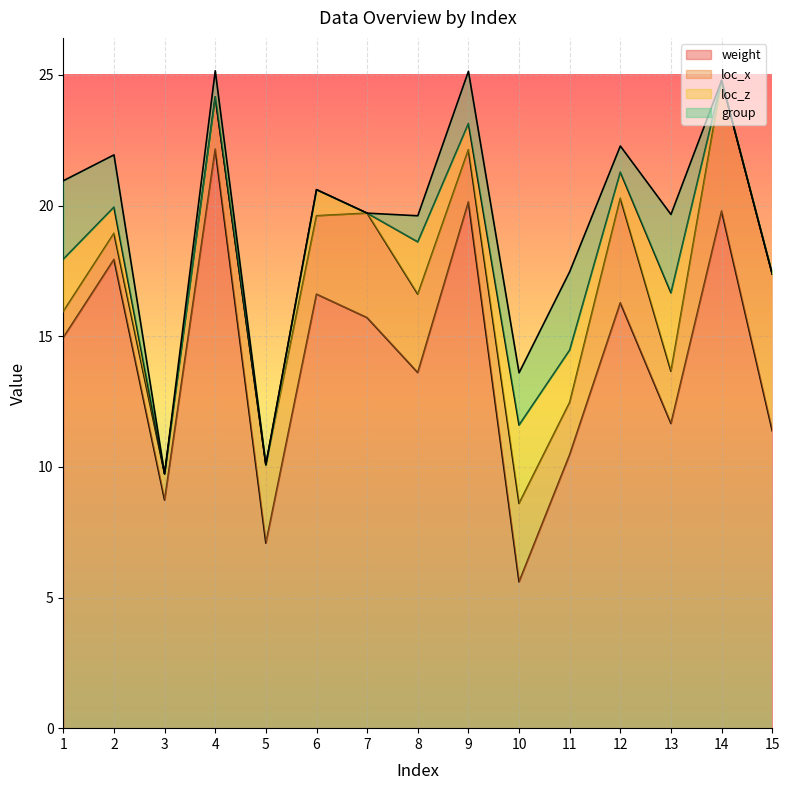

What is the average value of the loc_z series?

1.1